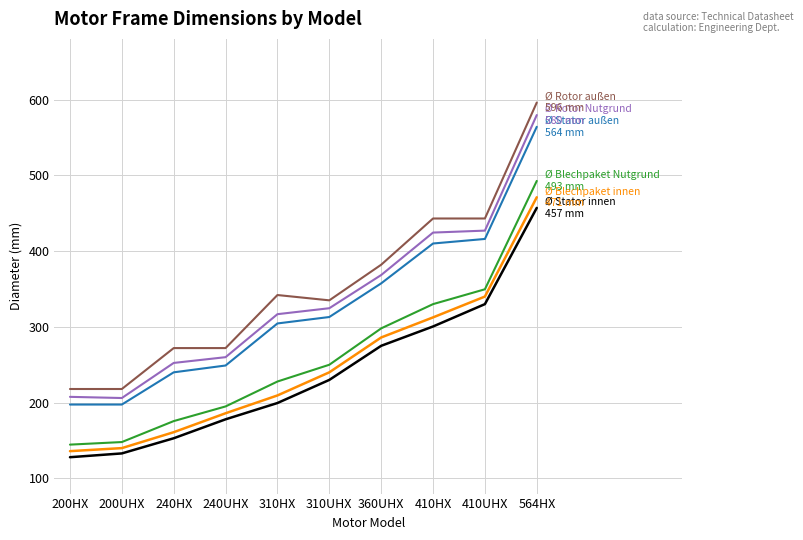

What is the difference between the highest and lowest values at 200HX?

90.0